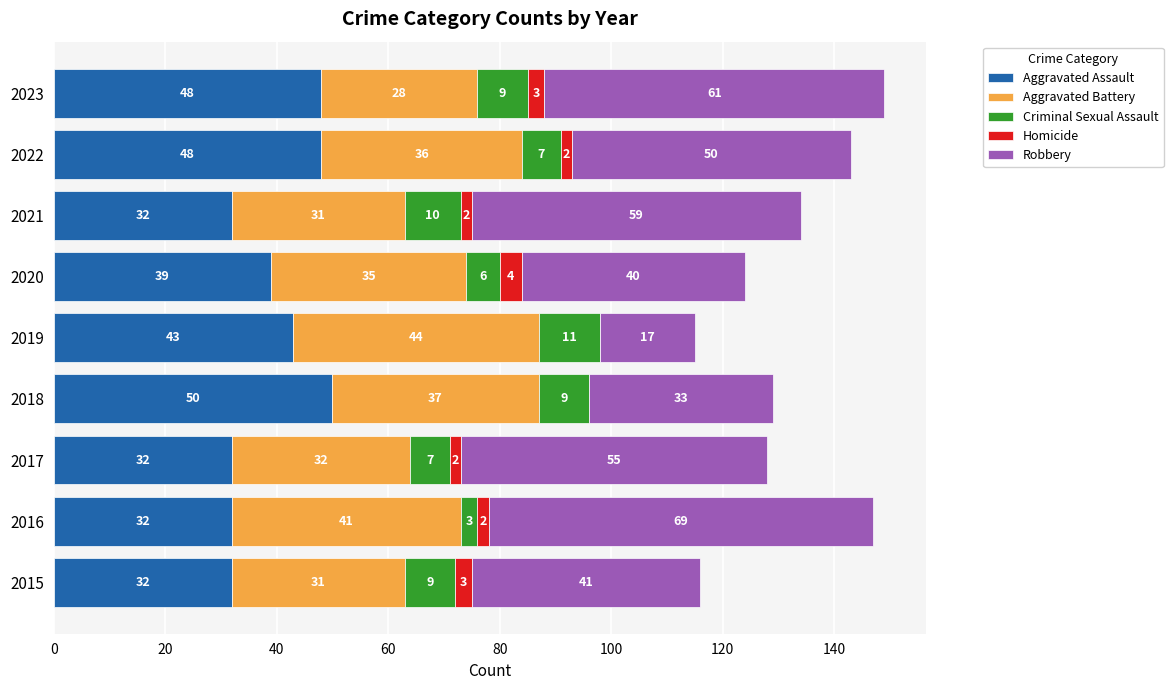

Which category has the highest value in the Aggravated Assault series?

2018